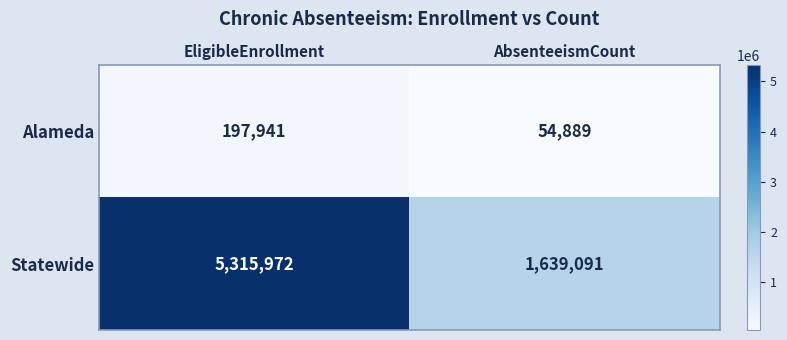

Reading left to right, what are all the values shown in this chart?

Alameda: EligibleEnrollment=197941	AbsenteeismCount=54889
Statewide: EligibleEnrollment=5315972	AbsenteeismCount=1639091